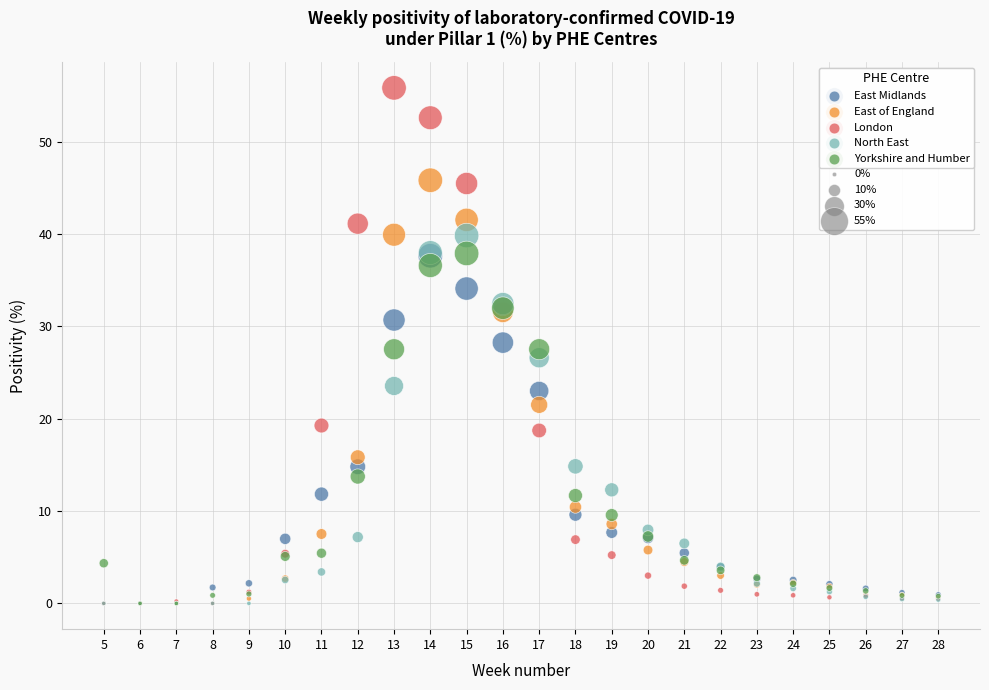

What are all the series names shown in the legend?

East Midlands, East of England, London, North East, Yorkshire and Humber